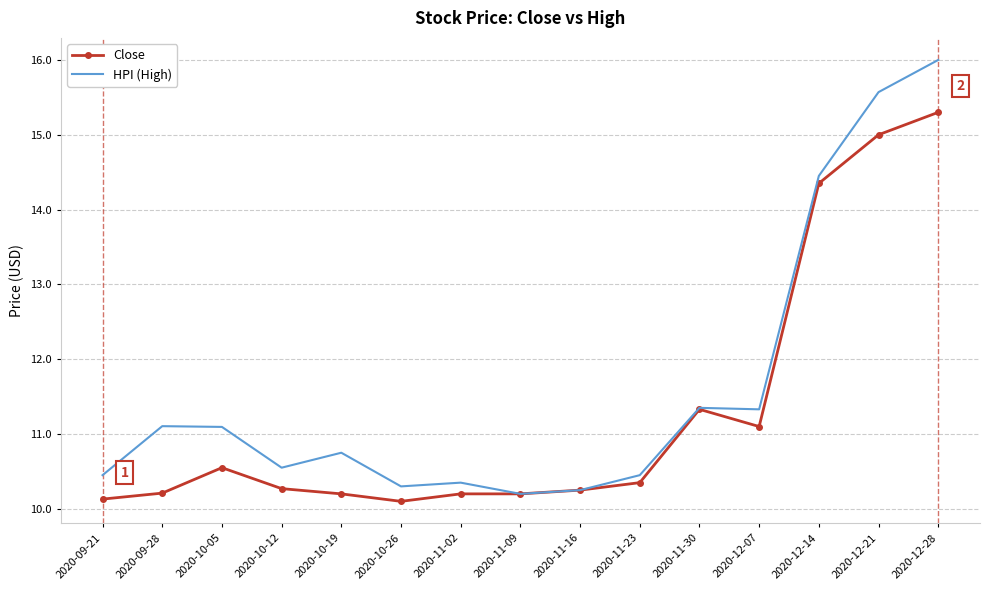

What is the lowest value of the Close series?

10.1